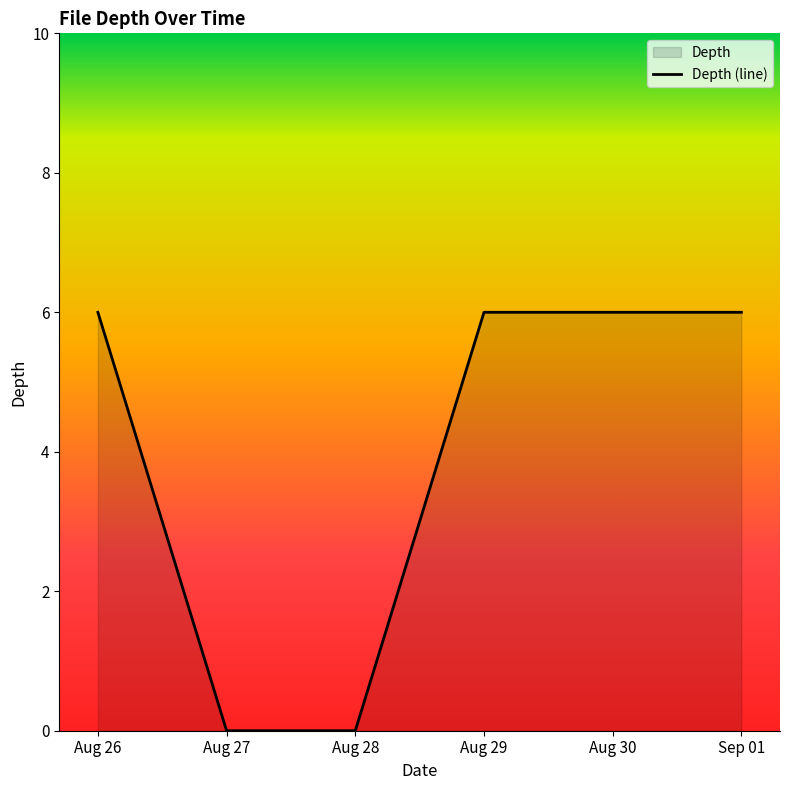

Reading left to right, transcribe all the data shown in this chart.

Aug 26=6	Aug 27=0	Aug 28=0	Aug 29=6	Aug 30=6	Sep 01=6